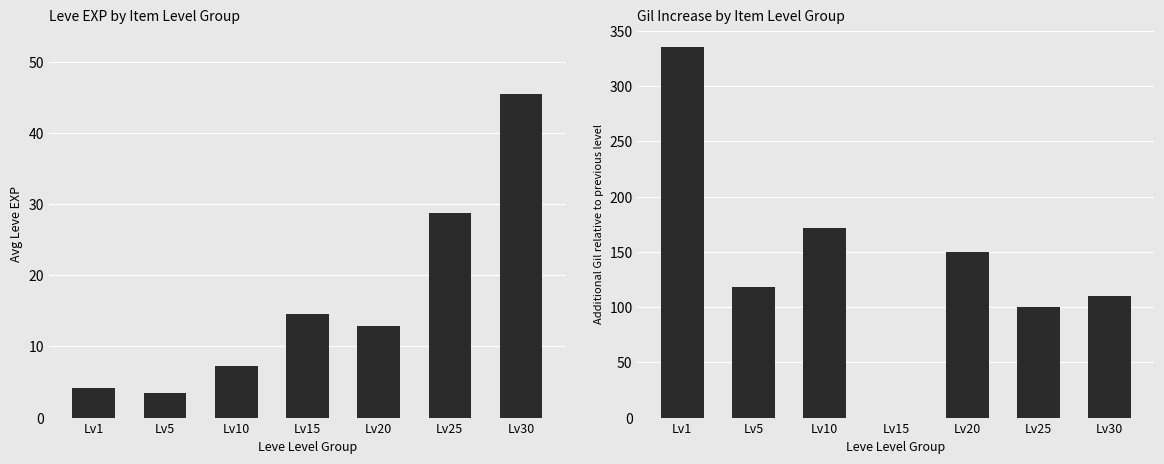

Are the bars horizontal?

No